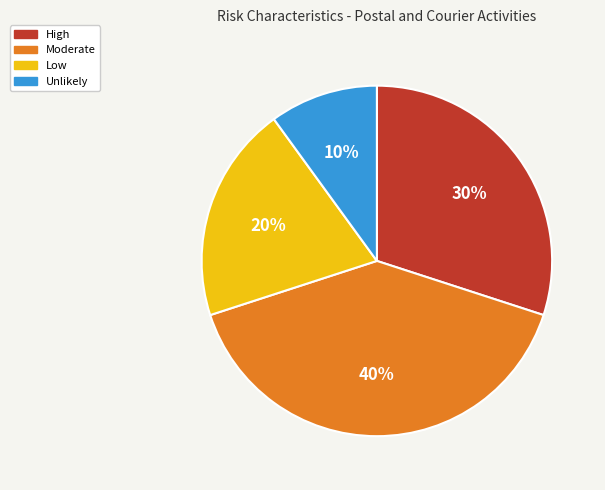

Is there any slice that represents more than half of the pie?

No